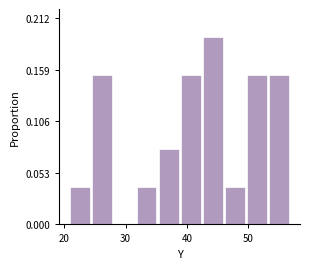

Read against the x-axis, roughly where is the centre of the tallest bar?

44